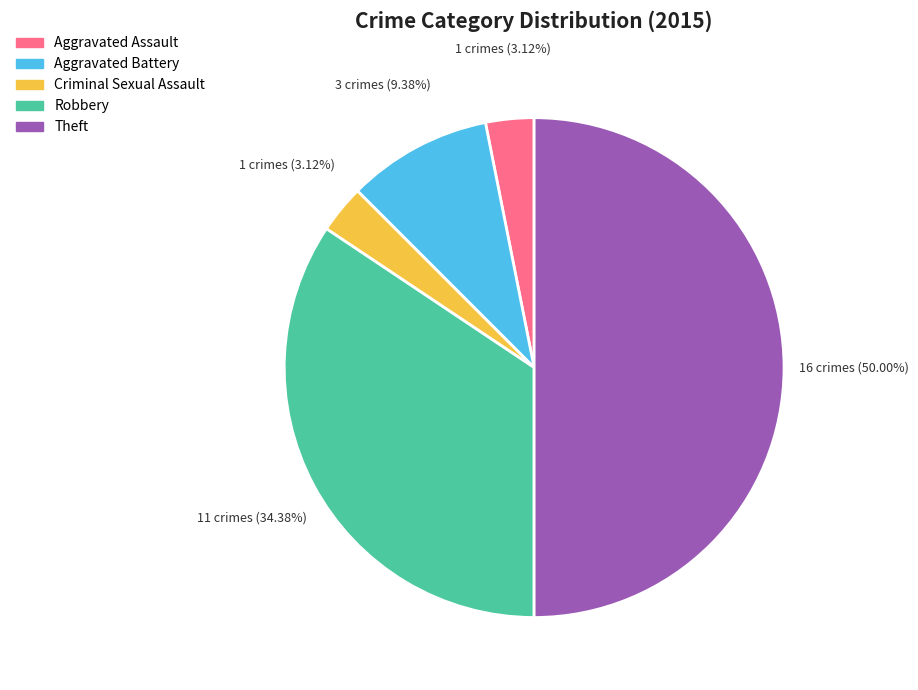

What is the ratio of the value at Aggravated Battery to the value at Theft?

0.2